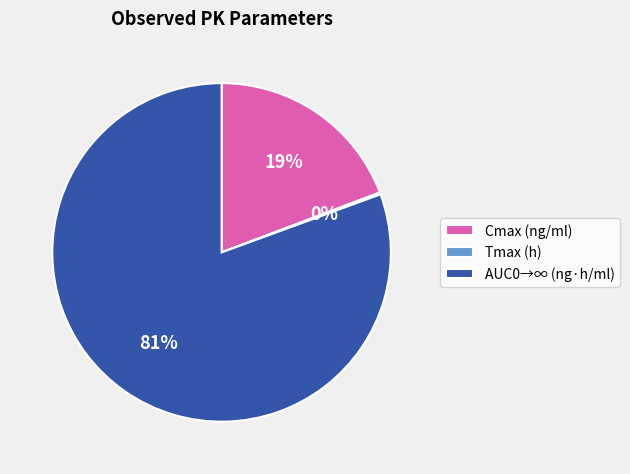

Combined, do AUC0→∞ (ng·h/ml) and Cmax (ng/ml) account for over 50%?

Yes